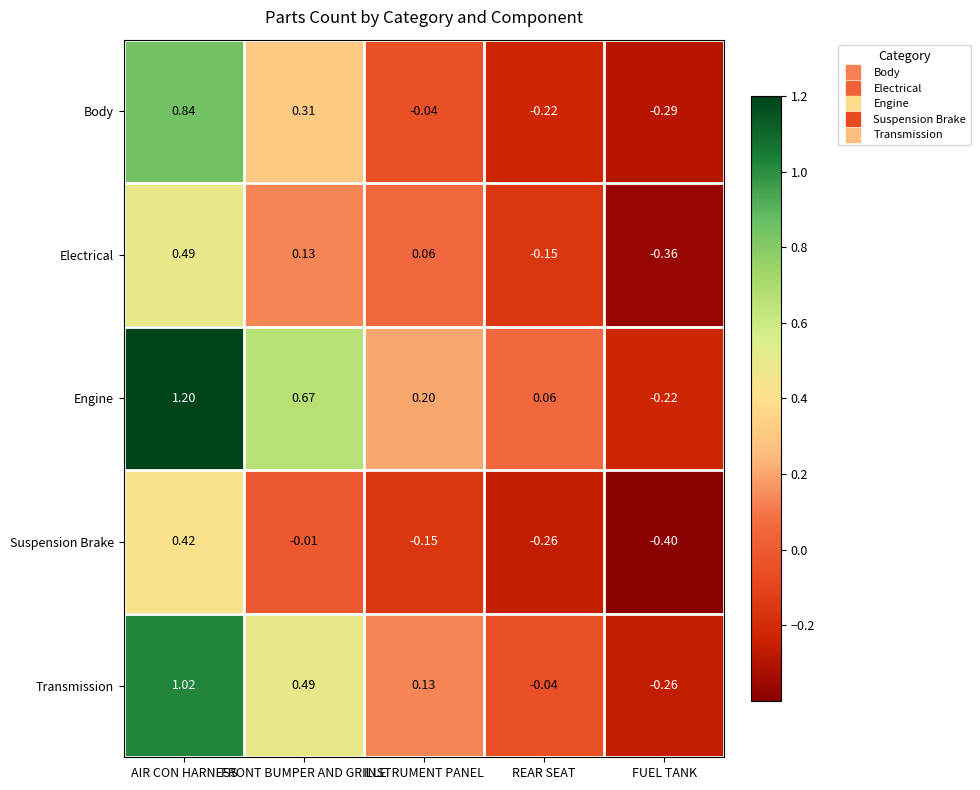

At which label does Suspension Brake reach its peak?

AIR CON HARNESS